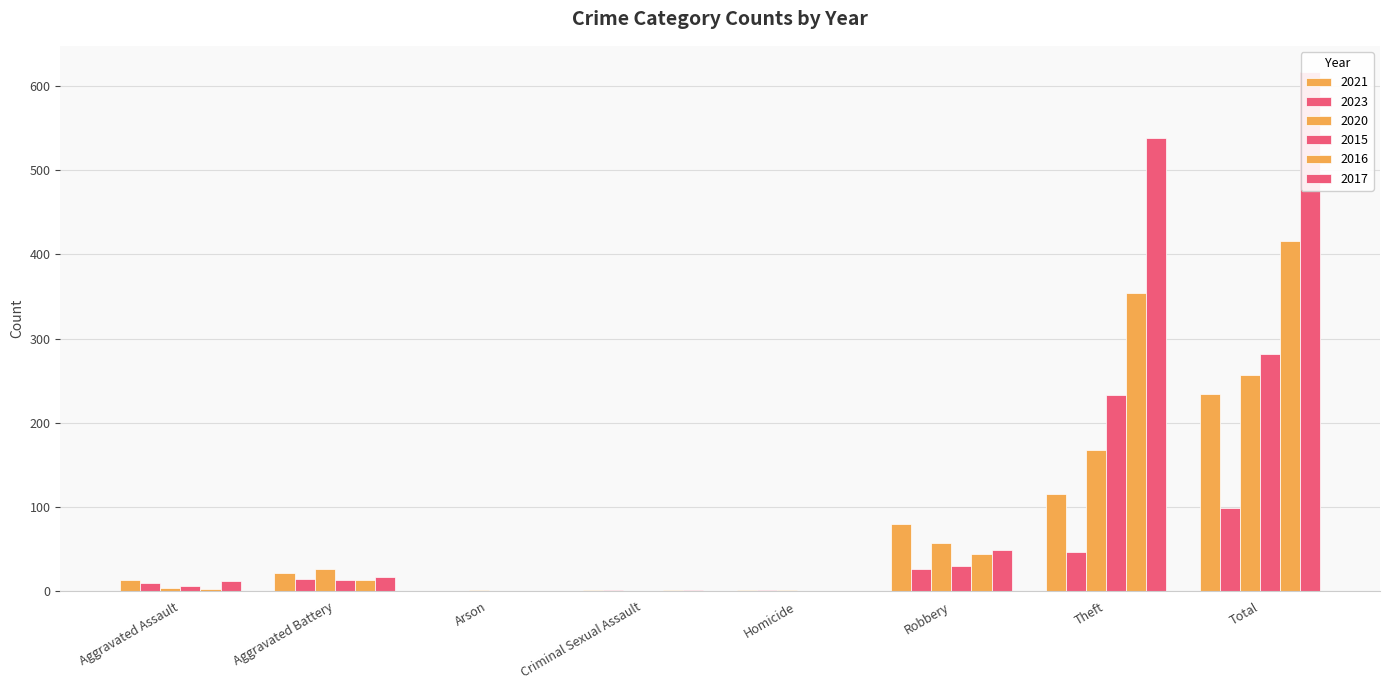

What is the sum of all 2020 values?

514